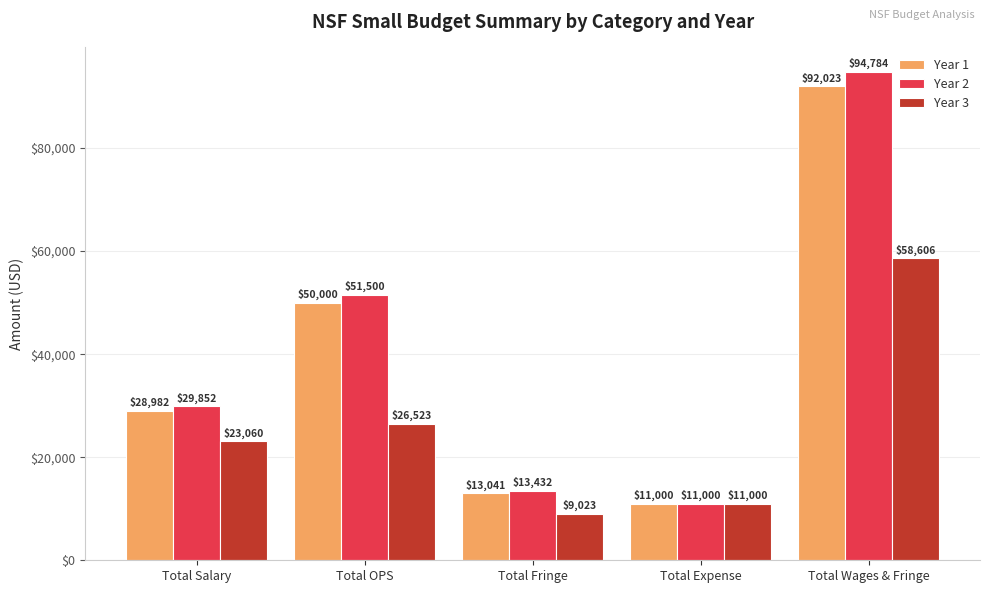

Read the Year 3 value at Total OPS.

26523